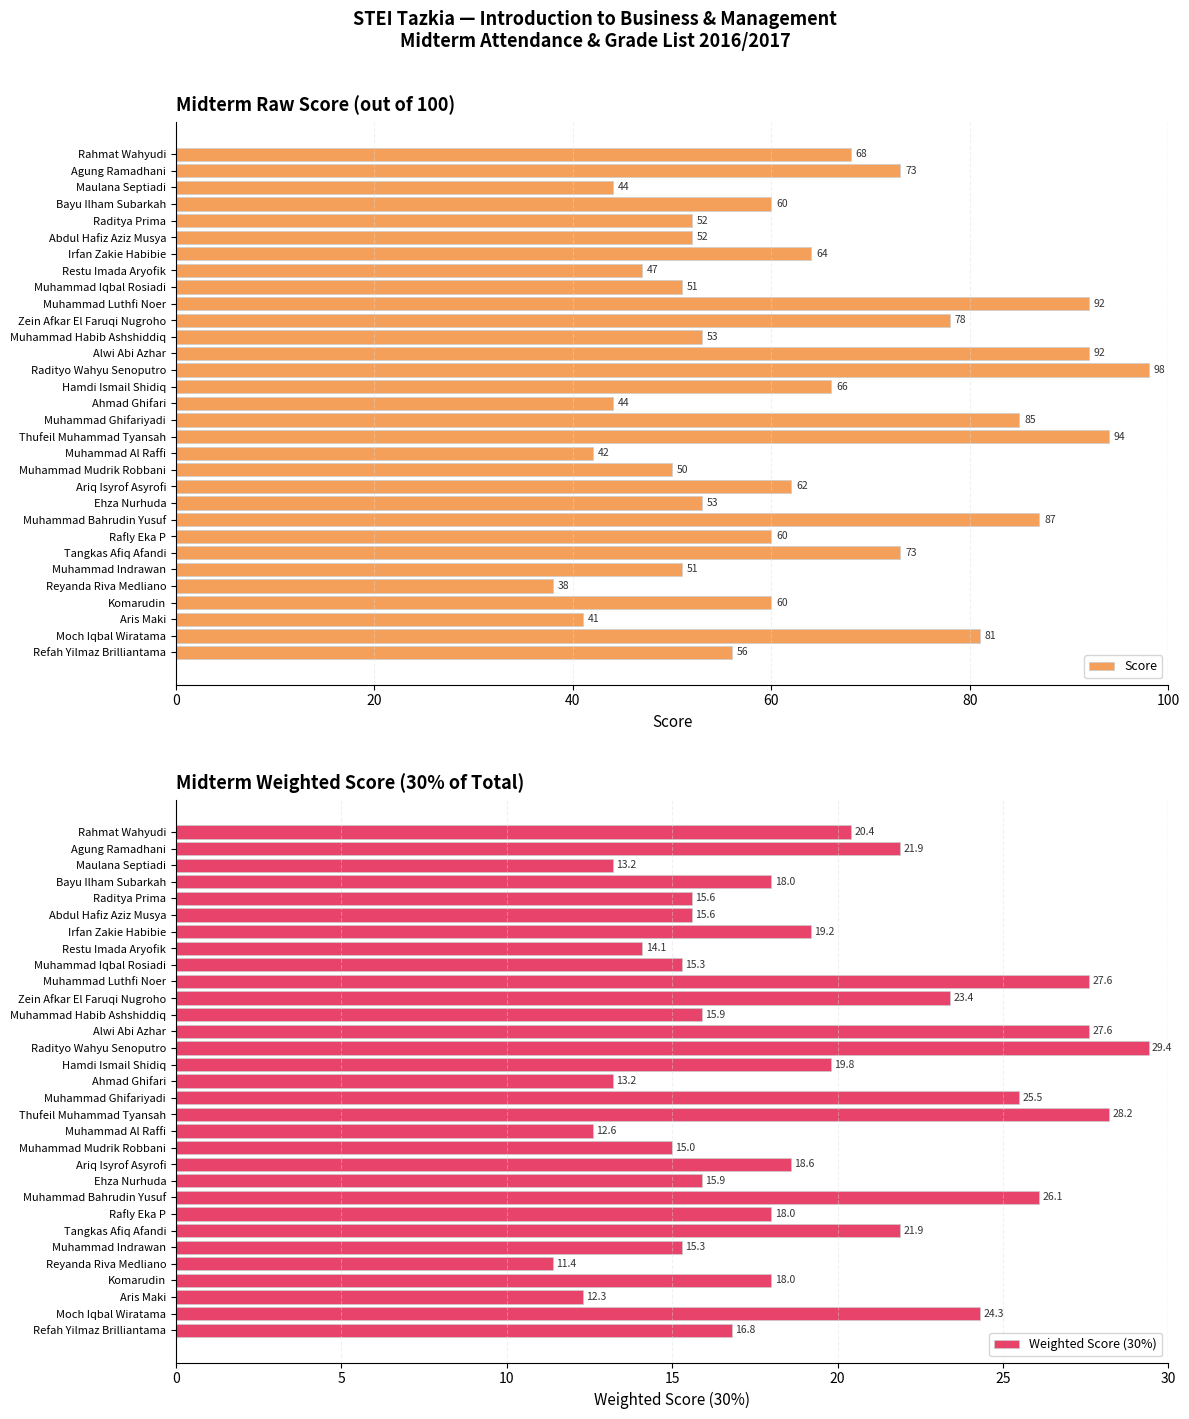

The value of Weighted Score (30%) at Restu Imada Aryofik is 14.1. True or false?

True